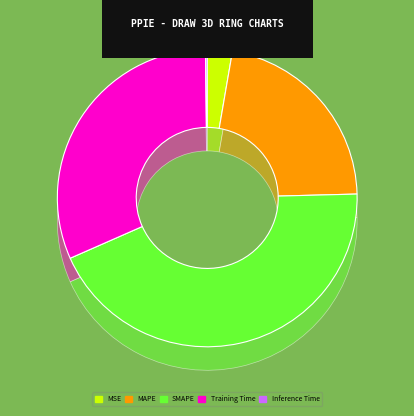

Does any single category account for the majority?

No